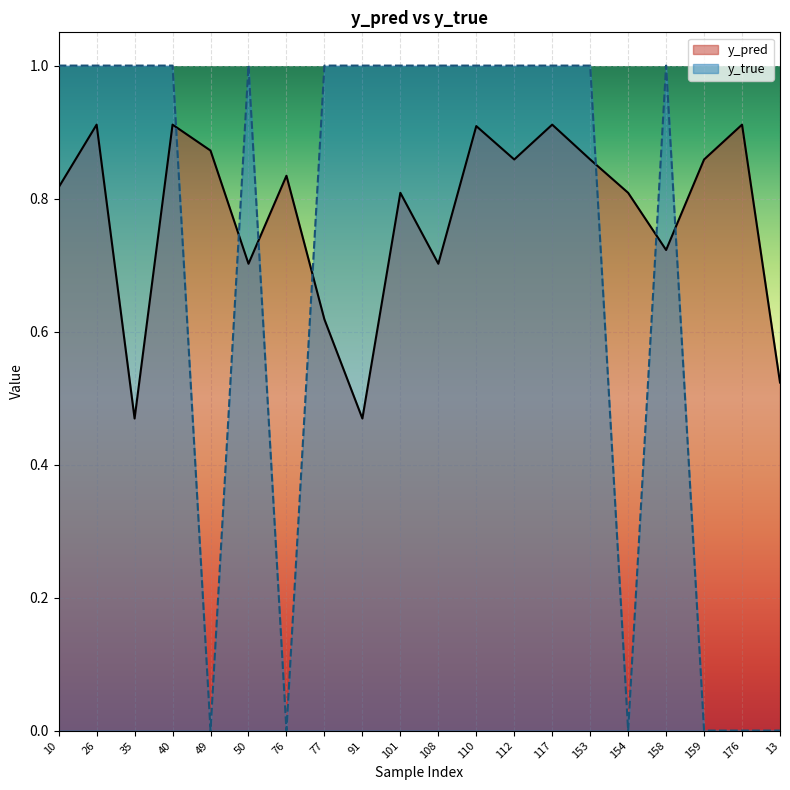

Is it true that y_pred equals 1.3 at 101?

False